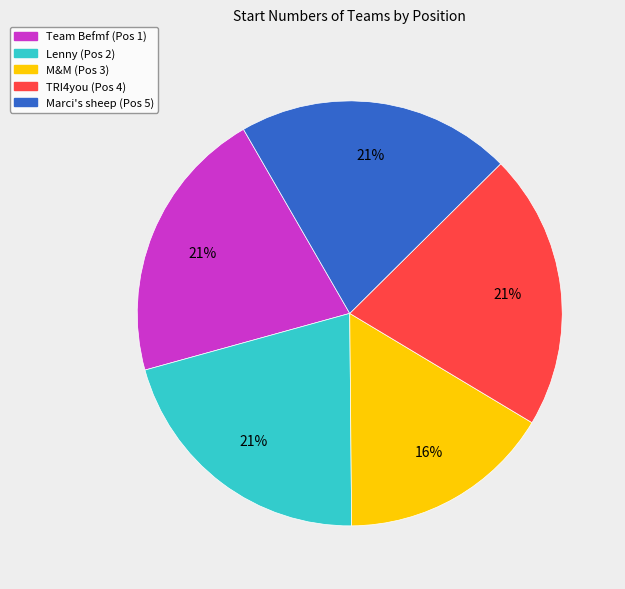

What percentage is the Team Befmf (Pos 1) slice, to the nearest percent?

21%